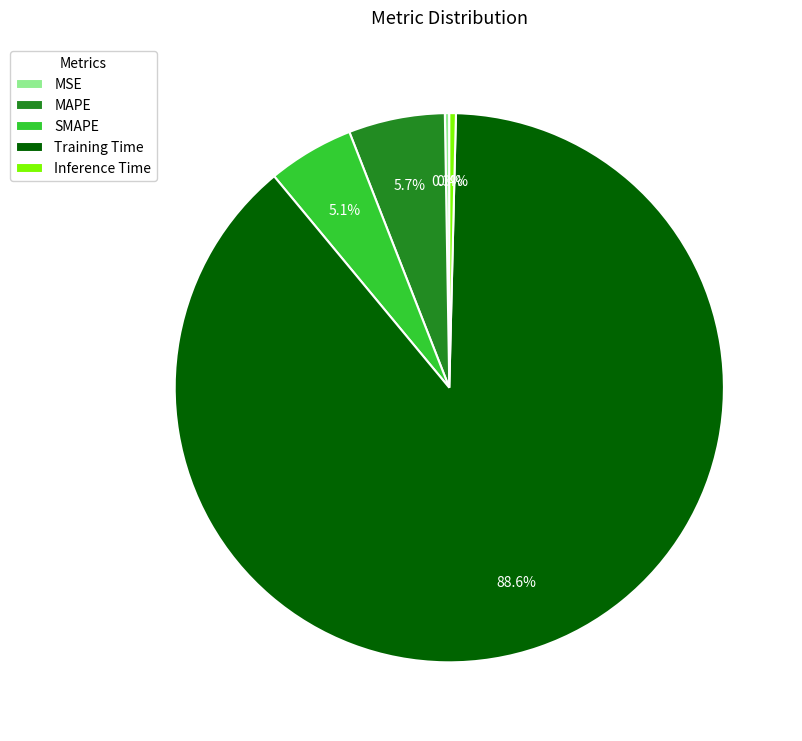

Which has a higher value, MAPE or Training Time?

Training Time